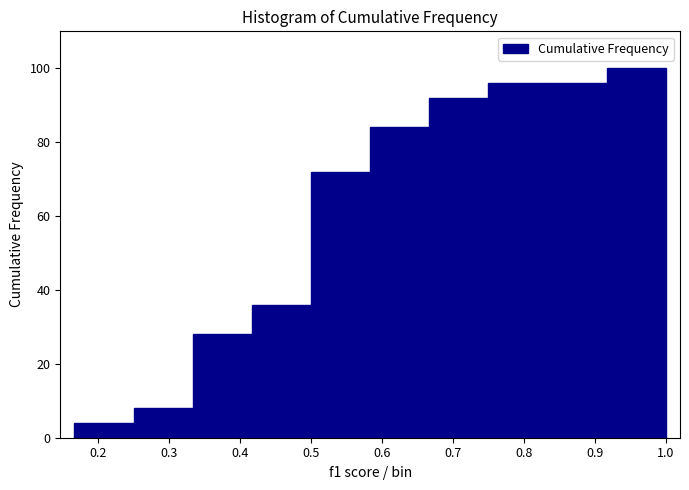

How tall is the bar that spans 0.92 to 1.00 on the x-axis? Neither the bar edges nor the heights are printed on the chart, so give them approximately, as read against the axes.

100